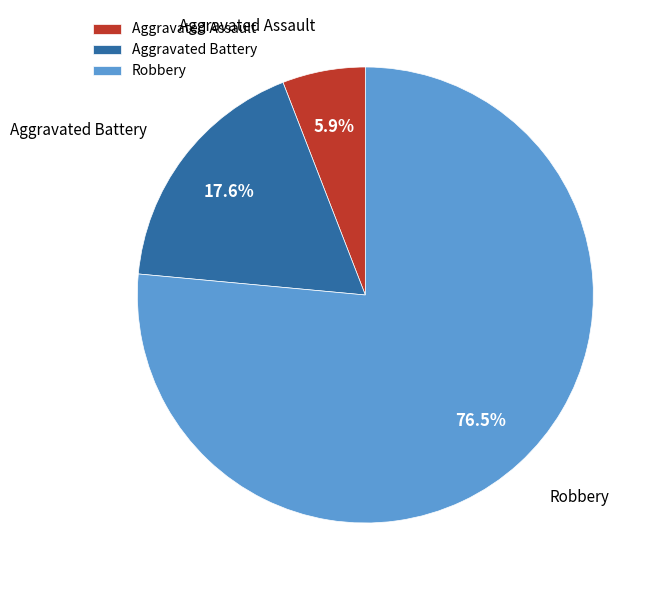

Rank the categories by value from lowest to highest.

Aggravated Assault, Aggravated Battery, Robbery